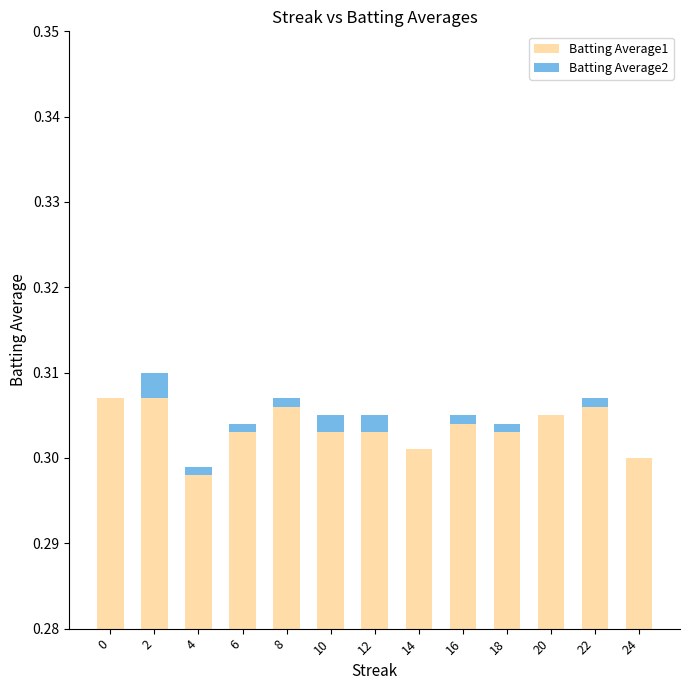

What is the total value across all series at 14?

0.3